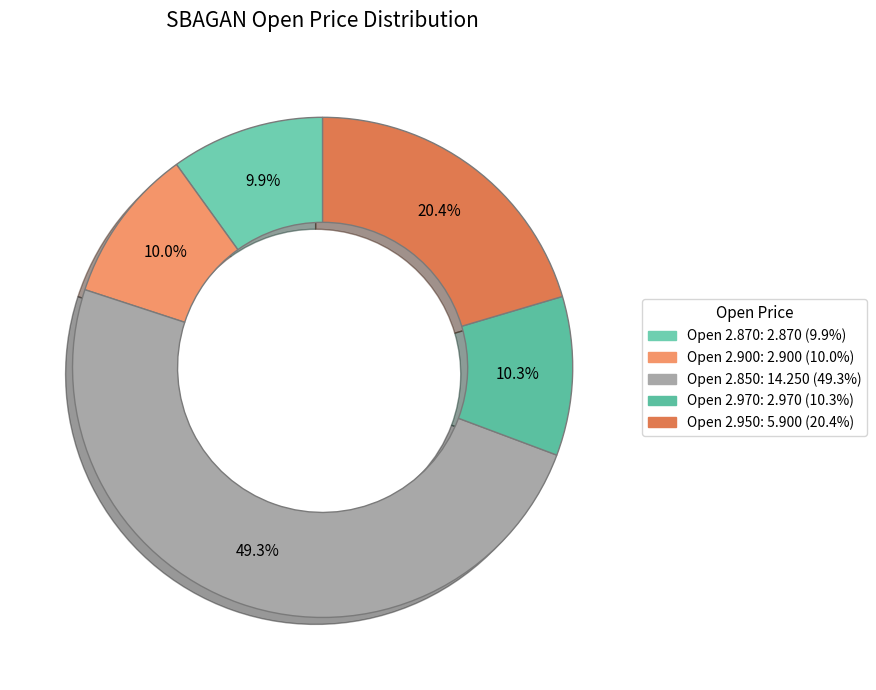

Does any single category account for the majority?

No